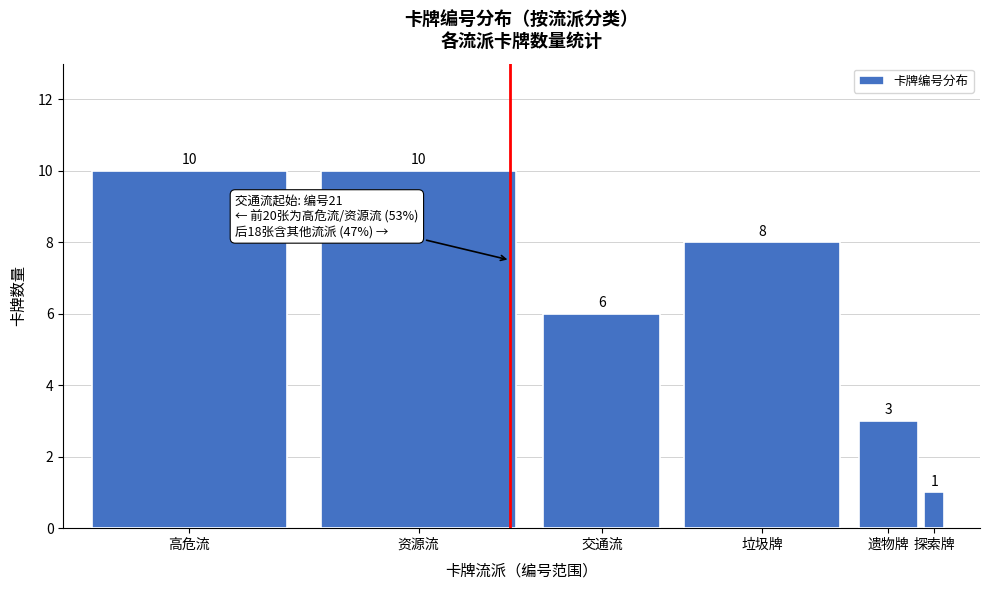

Reading right to left, what are all the values shown in this chart?

1	3	8	6	10	10